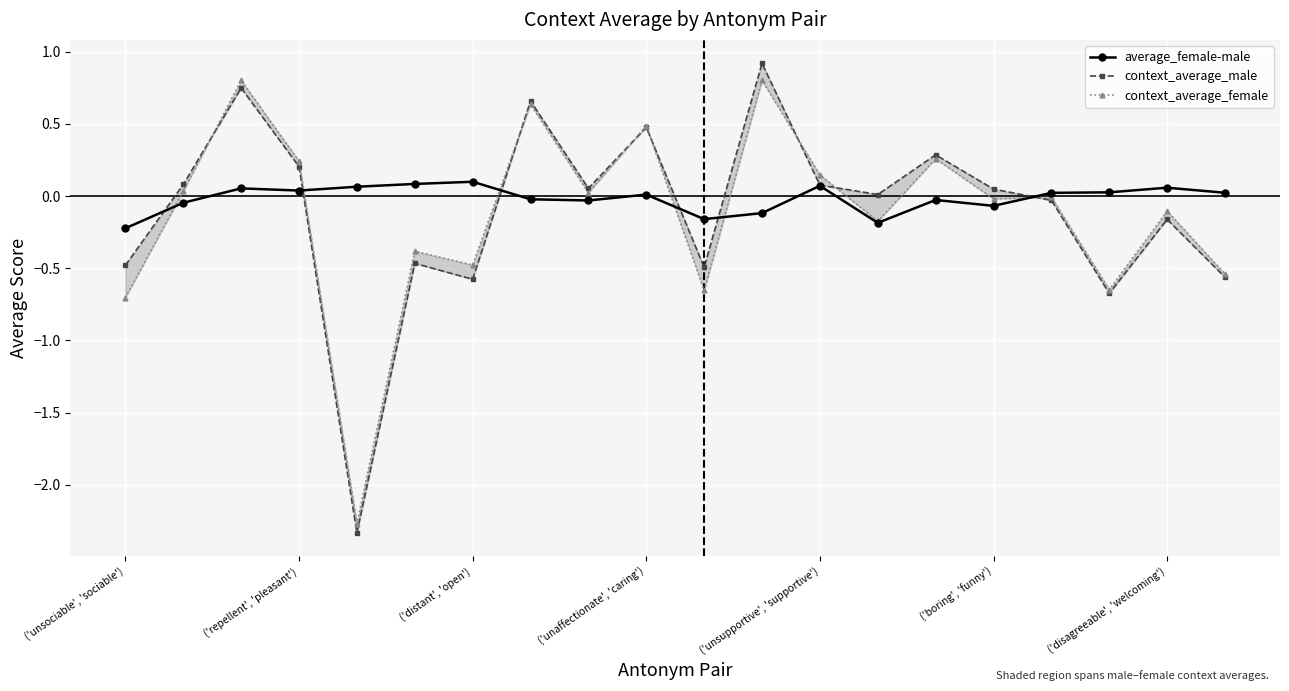

The average_female-male series shows 0.1 at ('distant', 'open'). True or false?

True